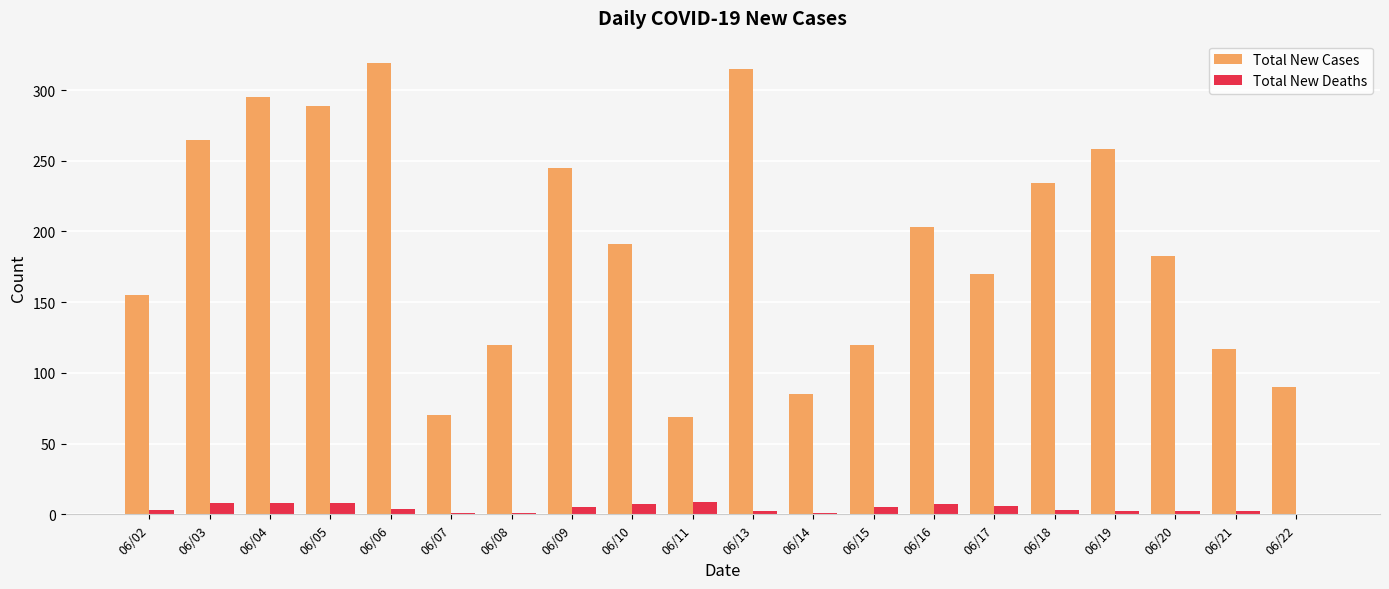

The value of Total New Cases at 06/16 is 203. True or false?

True